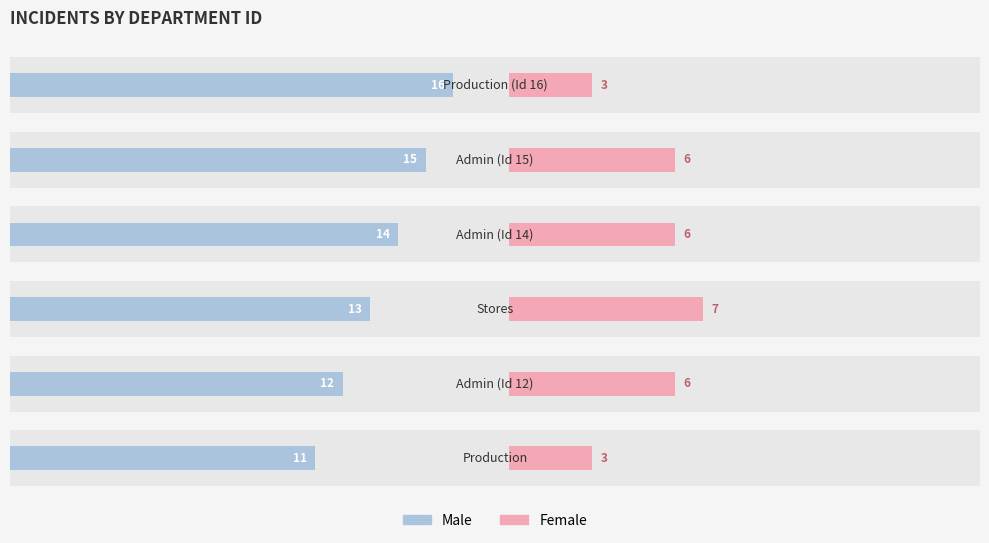

Reading left to right, what are all the values shown in this chart?

Male: 11	12	13	14	15	16
Female: 3	6	7	6	6	3